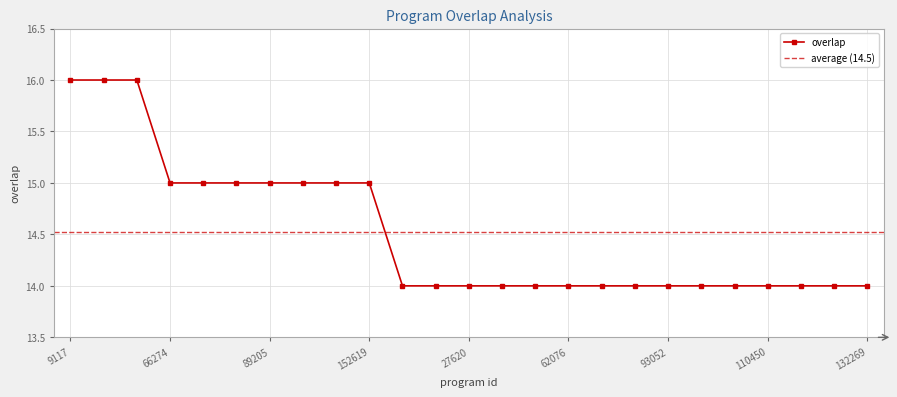

Which has a higher value, 27604 or 58794?

27604